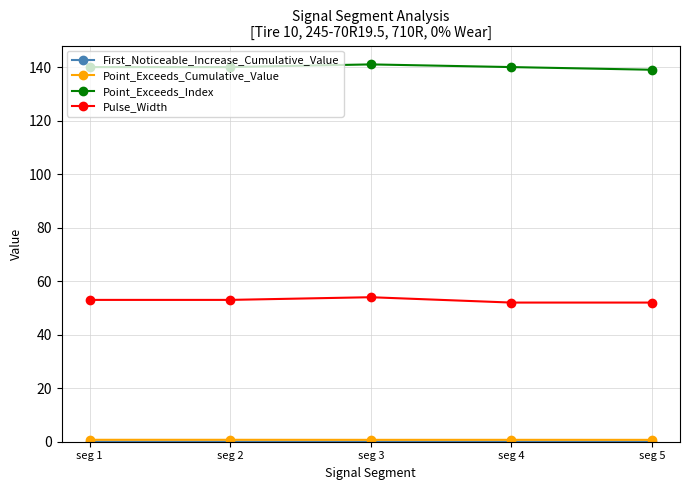

What is the maximum value for Point_Exceeds_Index?

141.0